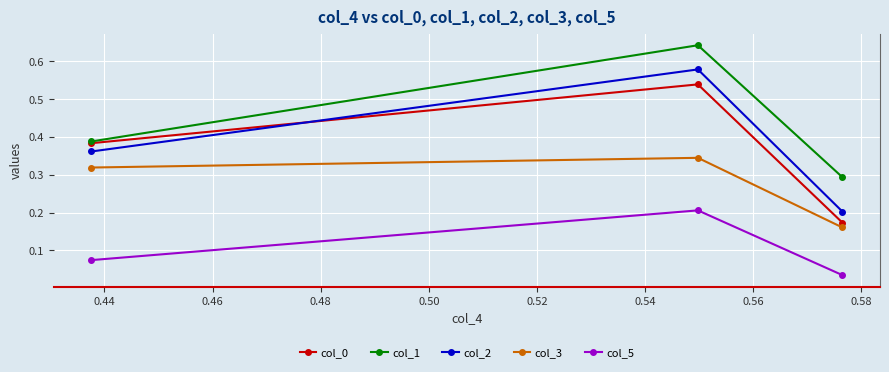

Which series has the largest range (max minus min)?

col_2